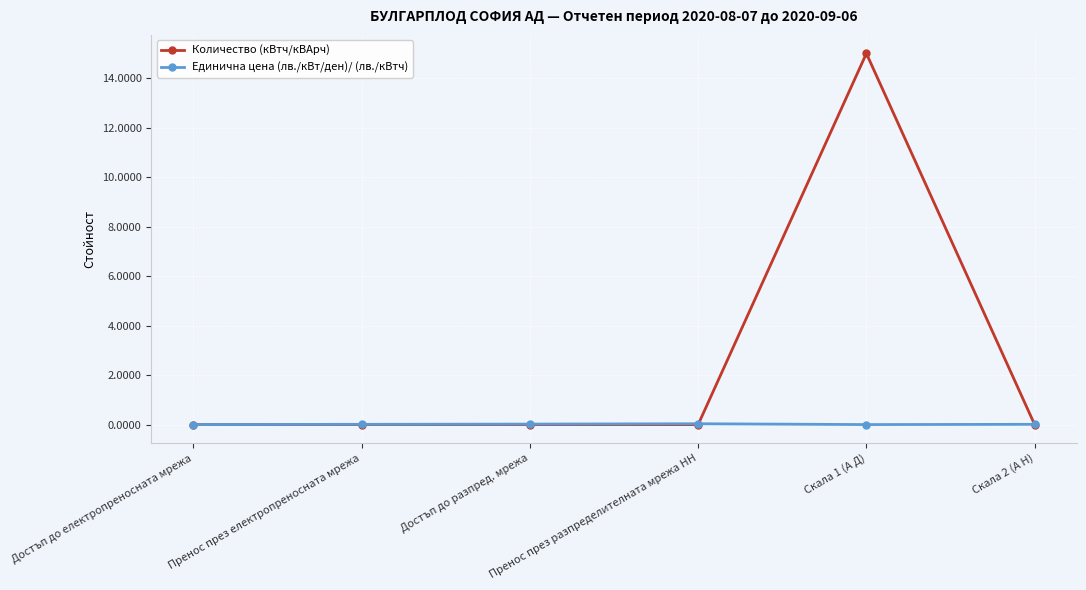

True or false: Количество (кВтч/кВАрч) has a value of 20.5 at Скала 1 (А Д).

False